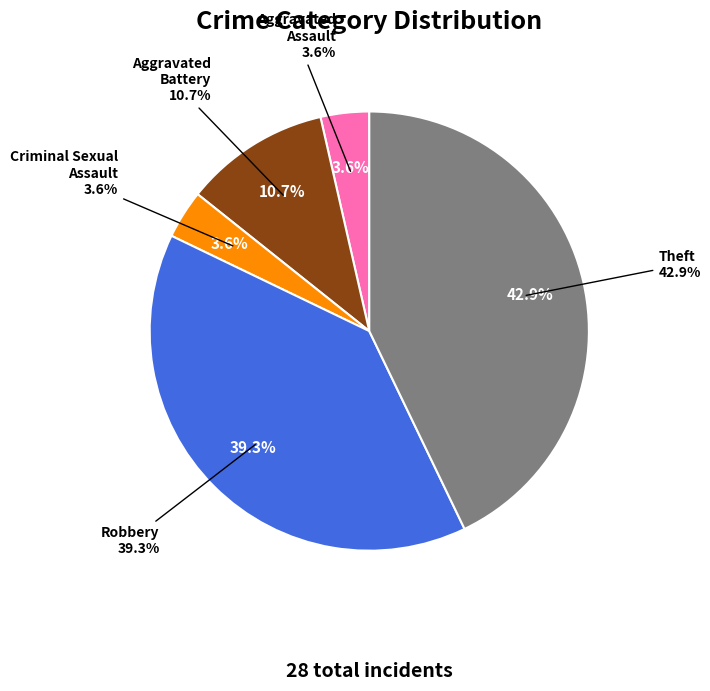

Is Criminal Sexual Assault the majority of the pie?

No